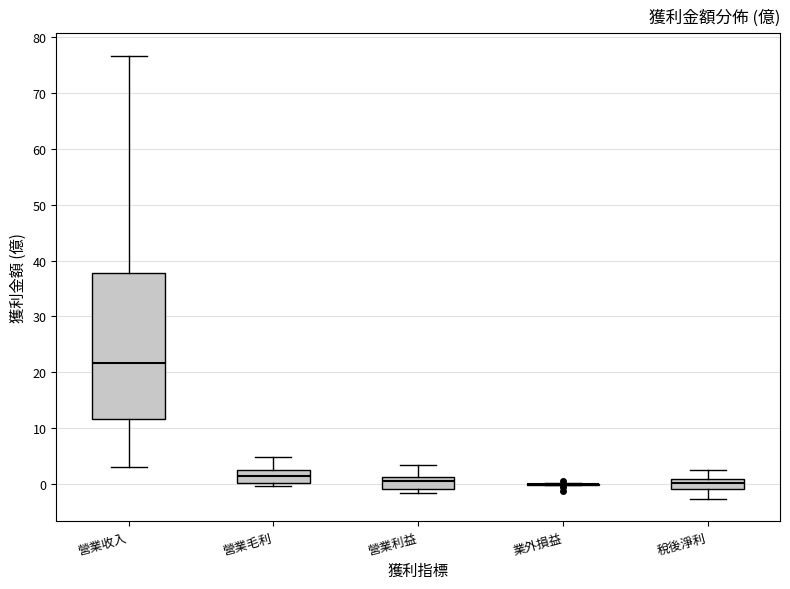

Which box is the tallest, from its lower edge to its upper edge?

營業收入